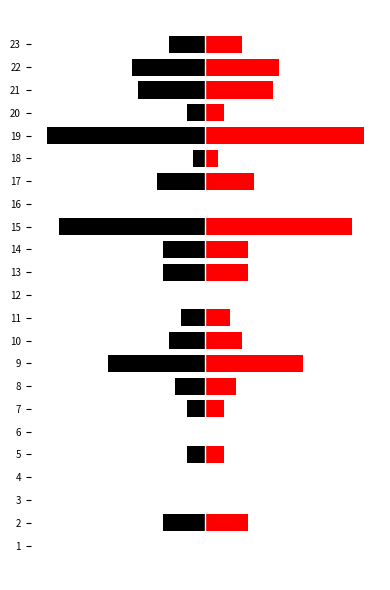

What is the greatest value displayed?

26